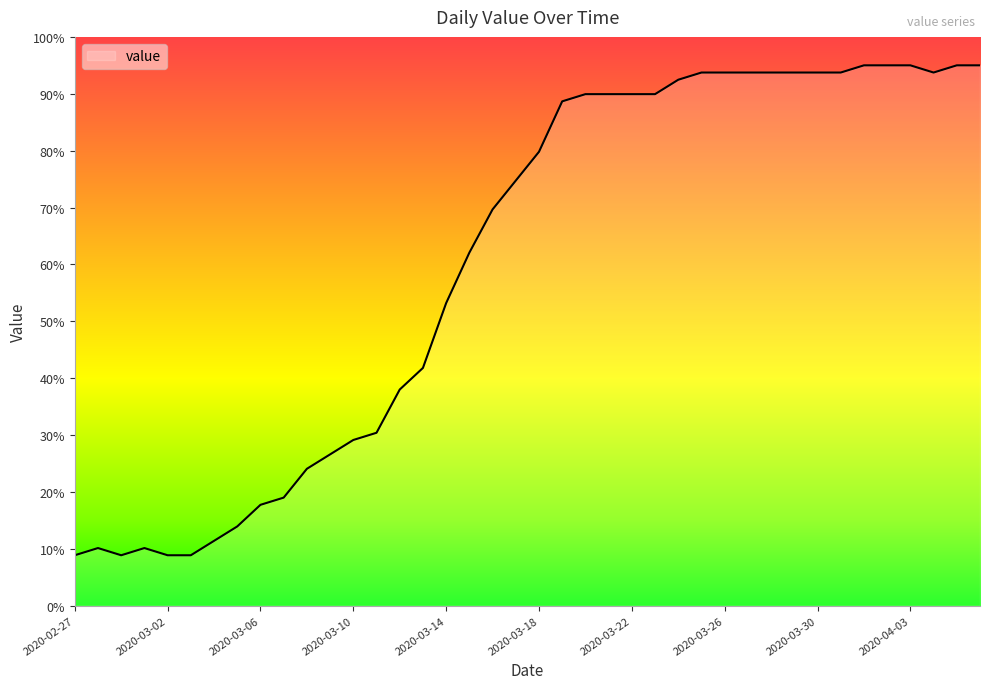

What is the minimum value shown in the chart?

8.9